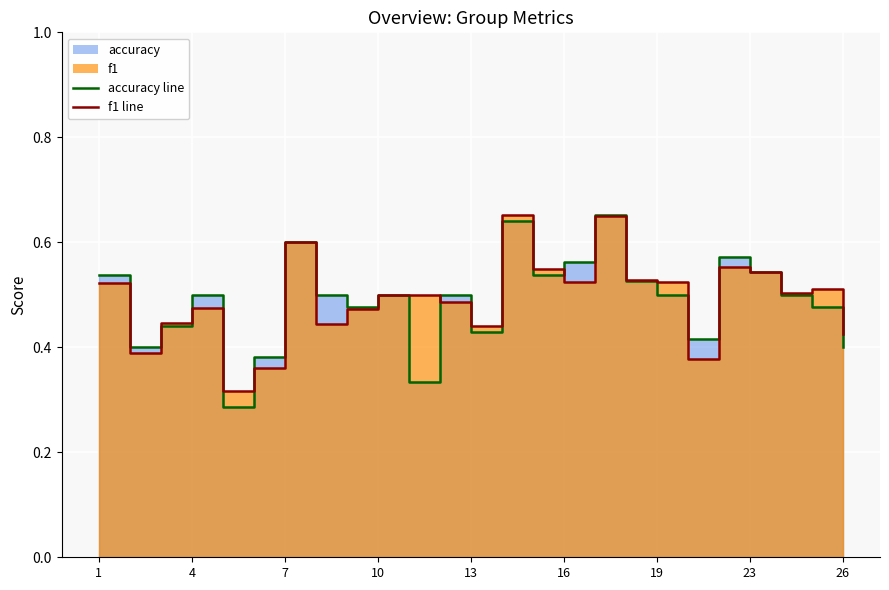

What is the lowest value of the accuracy line series?

0.3